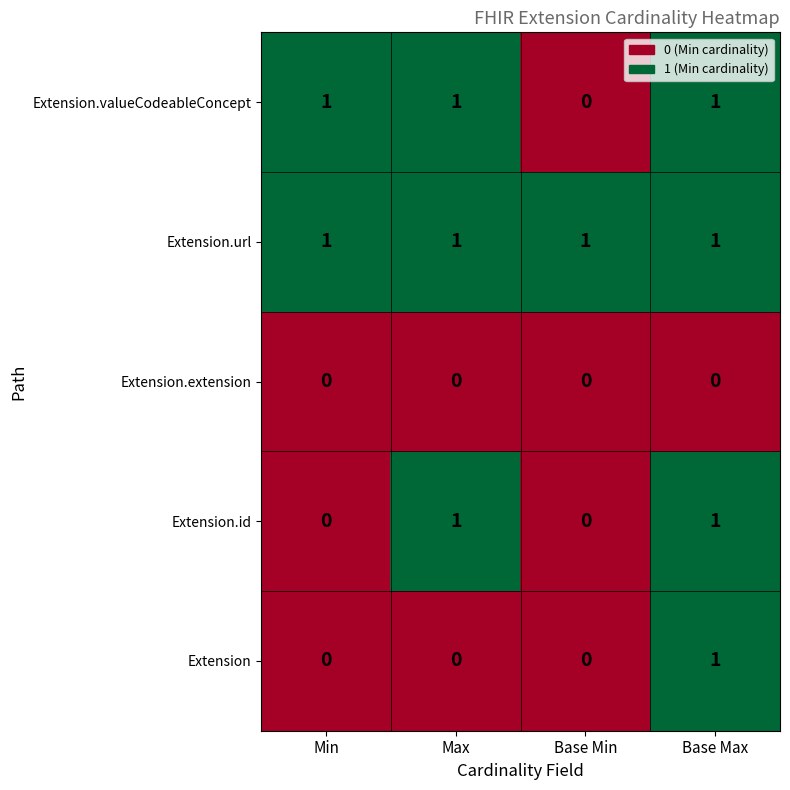

What is the sum of all Extension.url values?

4